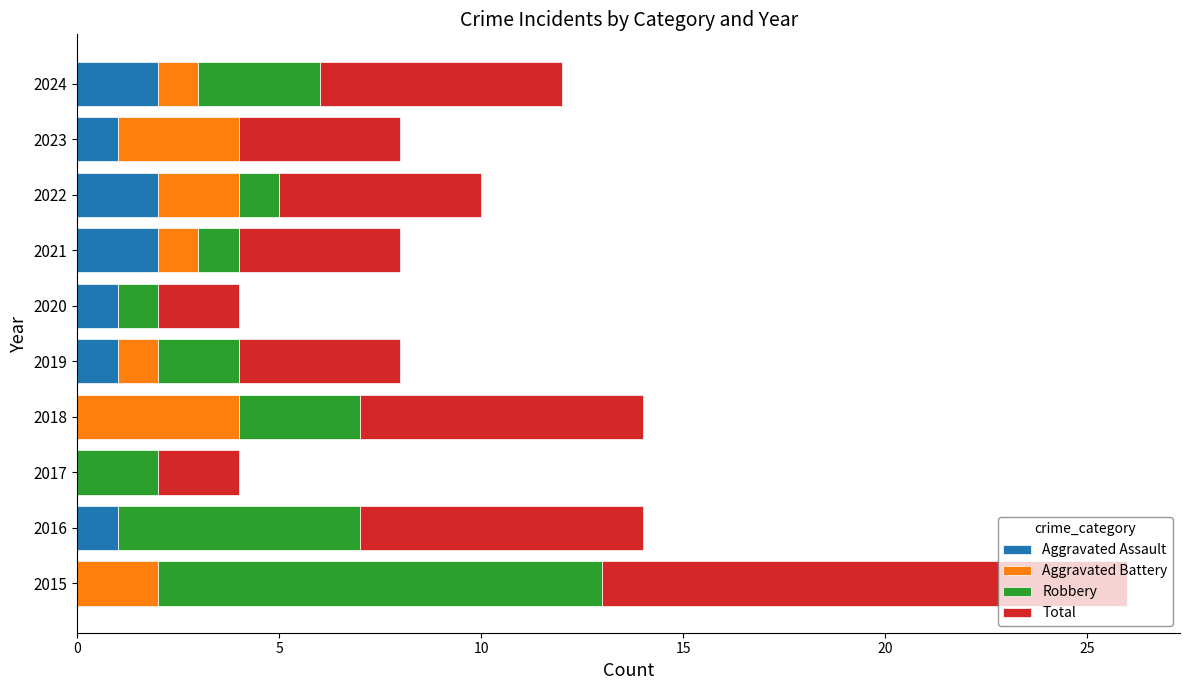

What is the total value across all series at 2019?

8